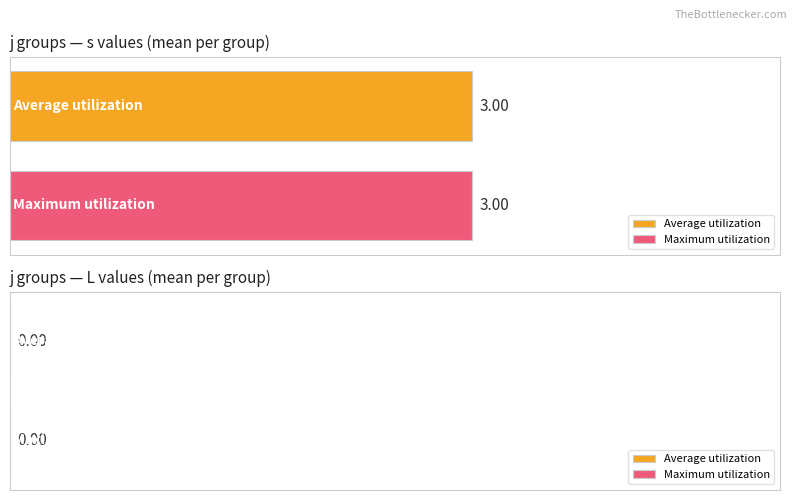

Is the value of L at 14 greater than the value of s at 17?

No